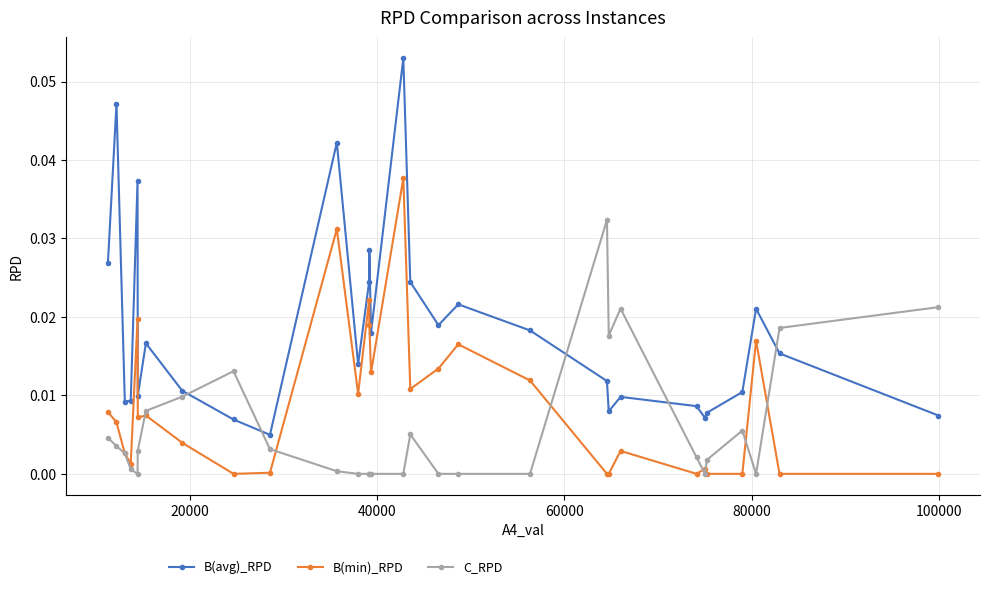

Which series has the widest spread of values?

B(avg)_RPD